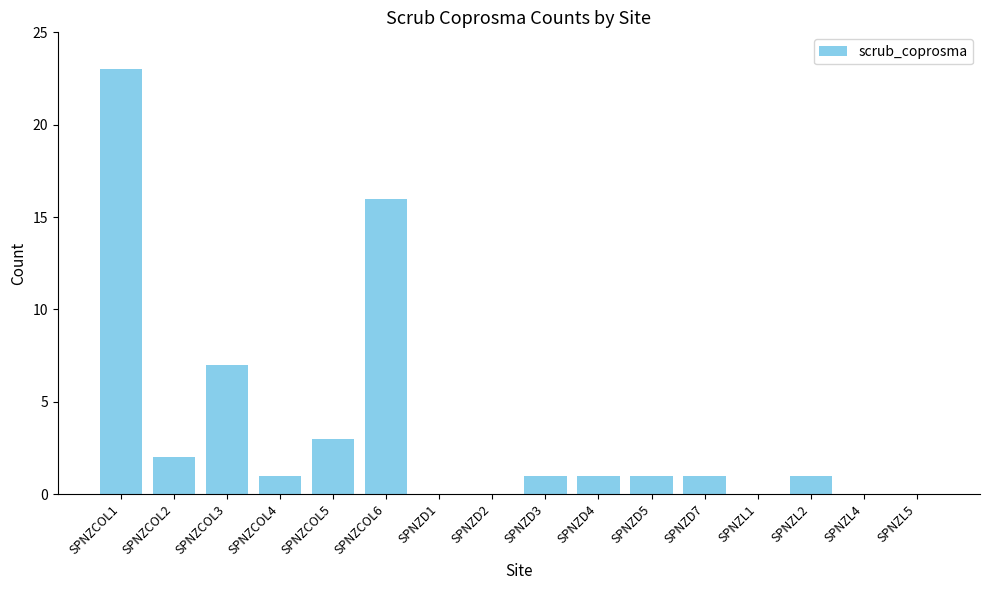

Count the number of data series in this chart.

1